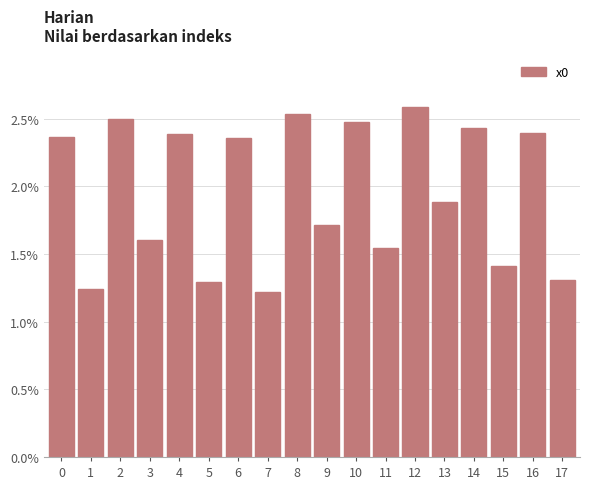

What is the sum of the values at 8 and 5?

3.8